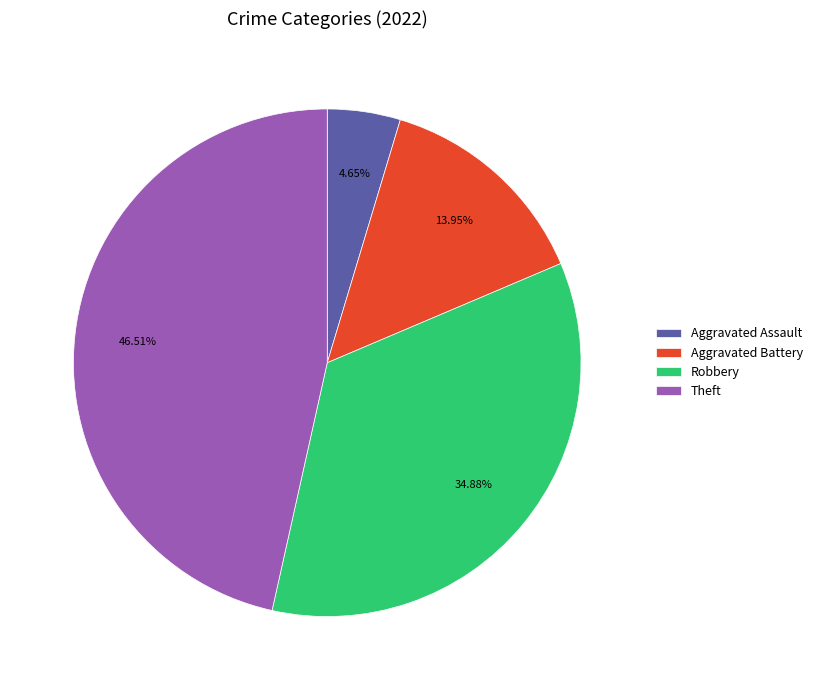

Do Aggravated Assault and Aggravated Battery together represent more than half of the pie?

No